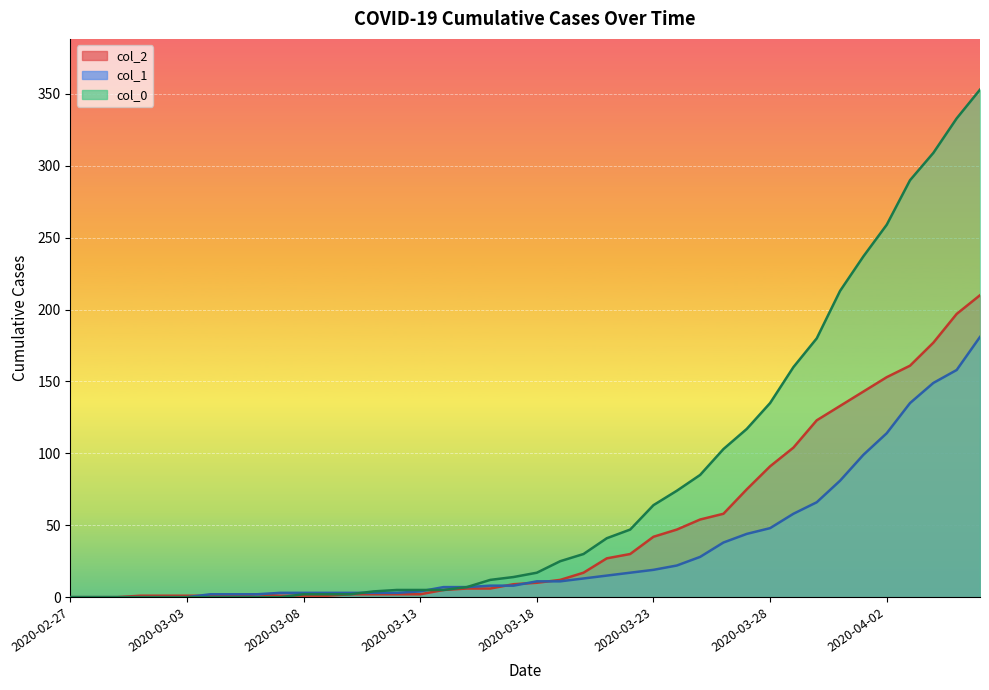

Reading left to right, list all the values displayed in this chart.

col_2: 2020-02-27=0	2020-02-28=0	2020-02-29=0	2020-03-01=1	2020-03-02=1	2020-03-03=1	2020-03-04=1	2020-03-05=1	2020-03-06=2	2020-03-07=1	2020-03-08=1	2020-03-09=1	2020-03-10=2	2020-03-11=2	2020-03-12=2	2020-03-13=2	2020-03-14=5	2020-03-15=6	2020-03-16=6	2020-03-17=9	2020-03-18=10	2020-03-19=12	2020-03-20=17	2020-03-21=27	2020-03-22=30	2020-03-23=42	2020-03-24=47	2020-03-25=54	2020-03-26=58	2020-03-27=75	2020-03-28=91	2020-03-29=104	2020-03-30=123	2020-03-31=133	2020-04-01=143	2020-04-02=153	2020-04-03=161	2020-04-04=177	2020-04-05=197	2020-04-06=210
col_1: 2020-02-27=0	2020-02-28=0	2020-02-29=0	2020-03-01=0	2020-03-02=0	2020-03-03=0	2020-03-04=2	2020-03-05=2	2020-03-06=2	2020-03-07=3	2020-03-08=3	2020-03-09=3	2020-03-10=3	2020-03-11=3	2020-03-12=3	2020-03-13=4	2020-03-14=7	2020-03-15=7	2020-03-16=8	2020-03-17=8	2020-03-18=11	2020-03-19=11	2020-03-20=13	2020-03-21=15	2020-03-22=17	2020-03-23=19	2020-03-24=22	2020-03-25=28	2020-03-26=38	2020-03-27=44	2020-03-28=48	2020-03-29=58	2020-03-30=66	2020-03-31=81	2020-04-01=99	2020-04-02=114	2020-04-03=135	2020-04-04=149	2020-04-05=158	2020-04-06=181
col_0: 2020-02-27=0	2020-02-28=0	2020-02-29=0	2020-03-01=0	2020-03-02=0	2020-03-03=0	2020-03-04=0	2020-03-05=0	2020-03-06=0	2020-03-07=0	2020-03-08=2	2020-03-09=2	2020-03-10=2	2020-03-11=4	2020-03-12=5	2020-03-13=5	2020-03-14=5	2020-03-15=7	2020-03-16=12	2020-03-17=14	2020-03-18=17	2020-03-19=25	2020-03-20=30	2020-03-21=41	2020-03-22=47	2020-03-23=64	2020-03-24=74	2020-03-25=85	2020-03-26=103	2020-03-27=117	2020-03-28=135	2020-03-29=160	2020-03-30=180	2020-03-31=213	2020-04-01=237	2020-04-02=259	2020-04-03=290	2020-04-04=309	2020-04-05=333	2020-04-06=353